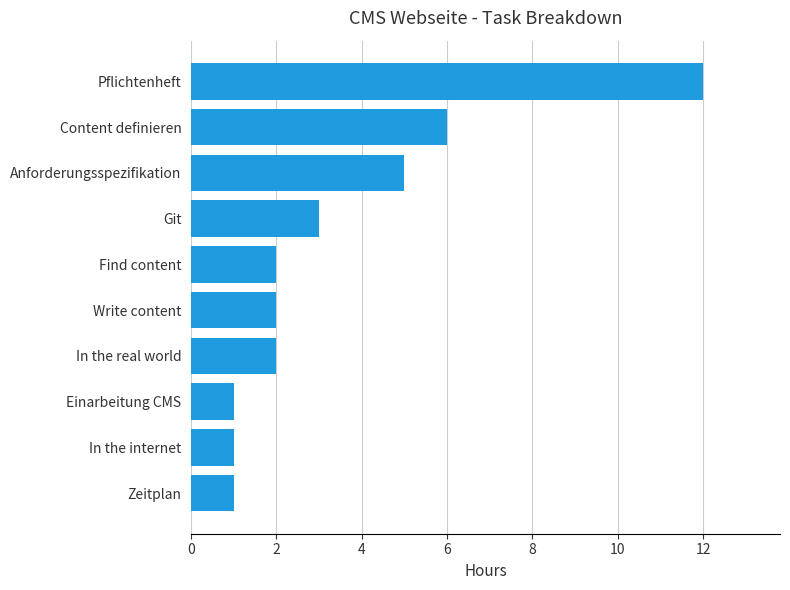

Which label corresponds to the largest value in the chart?

Pflichtenheft